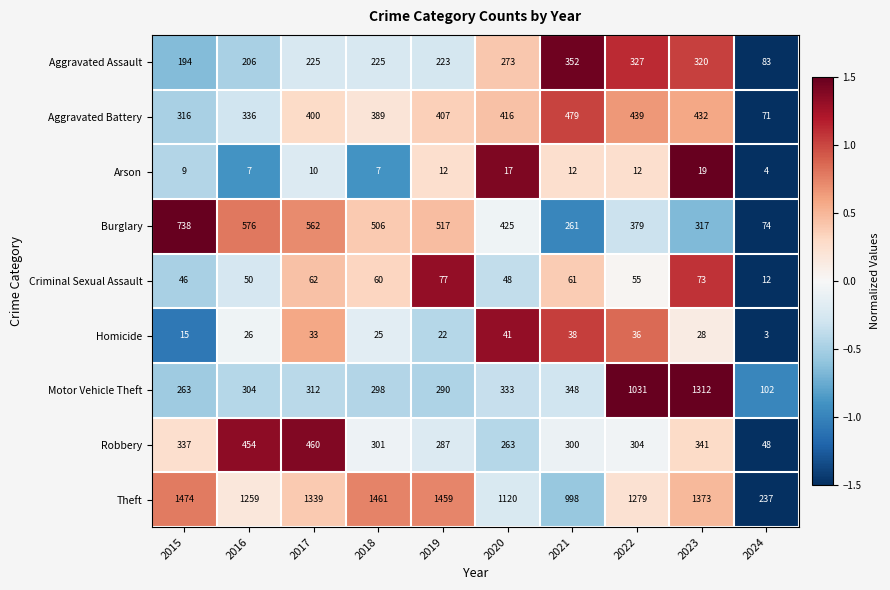

Which label corresponds to the smallest value in the chart?

2024